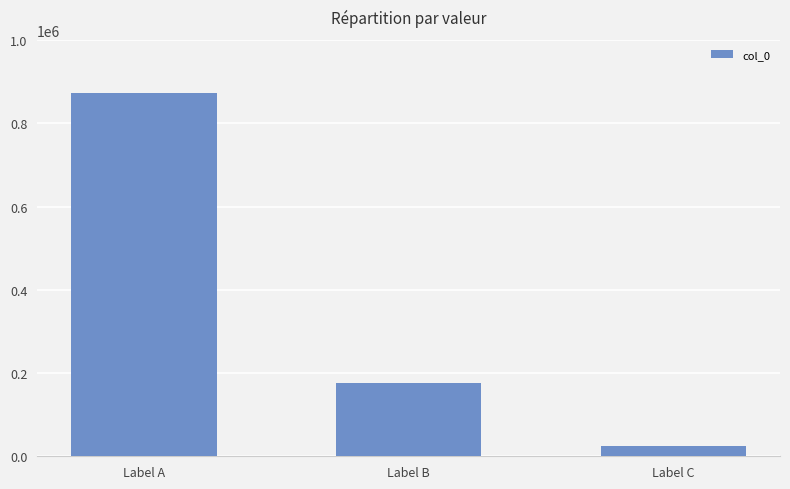

What is the minimum value shown in the chart?

24981